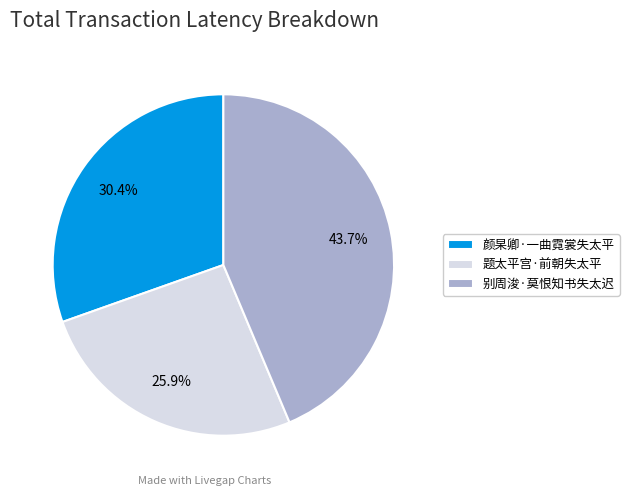

True or false: 颜杲卿·一曲霓裳失太平 accounts for 30% of the total.

True